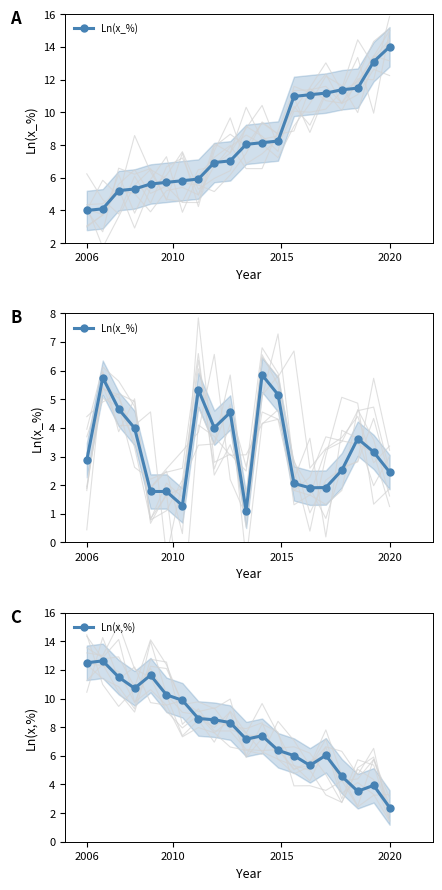

True or false: Ln(x,%) has a value of 12.5 at 2006.

True